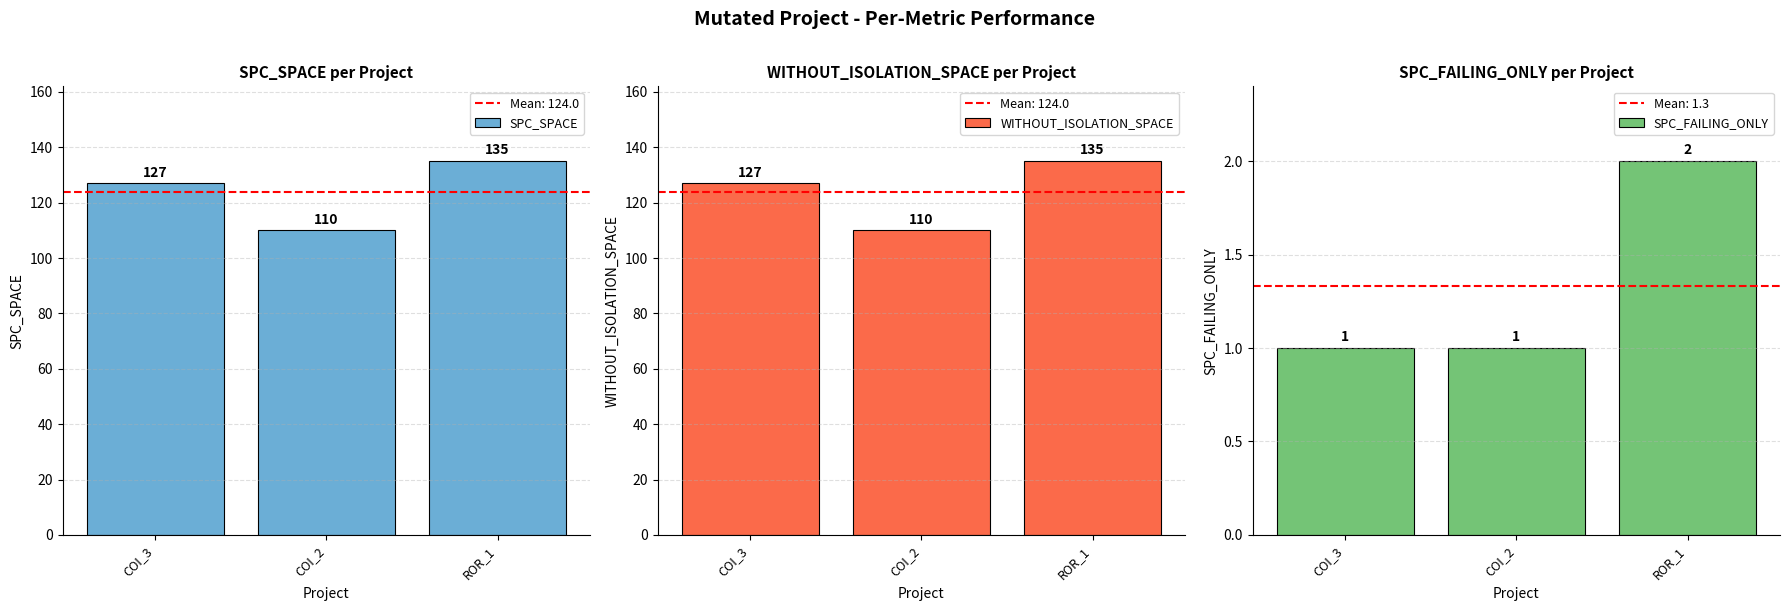

What is the difference between the maximum and minimum values in the SPC_SPACE series?

25